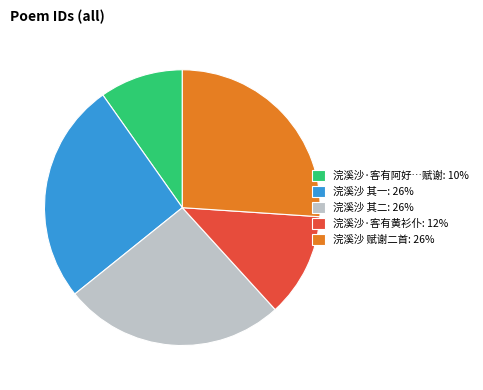

Which category has the smallest portion of the pie?

浣溪沙·客有阿好…赋谢: 10%